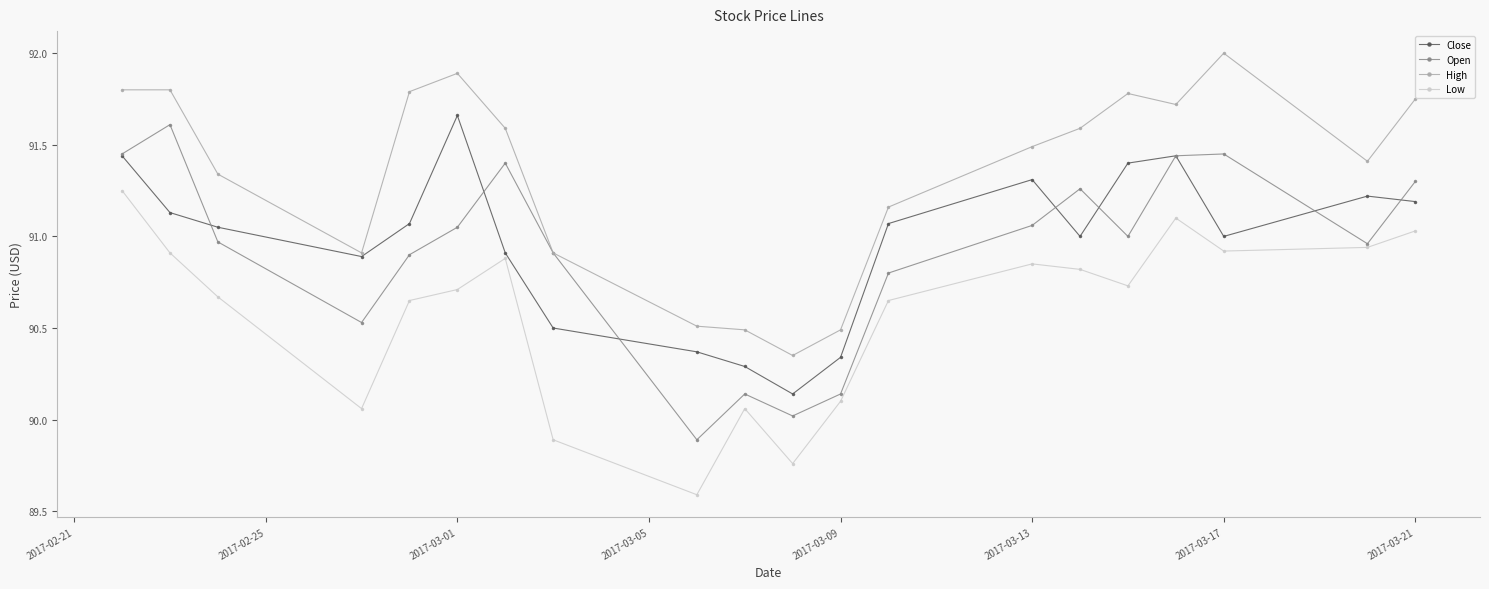

What is the maximum value shown in the chart?

92.0